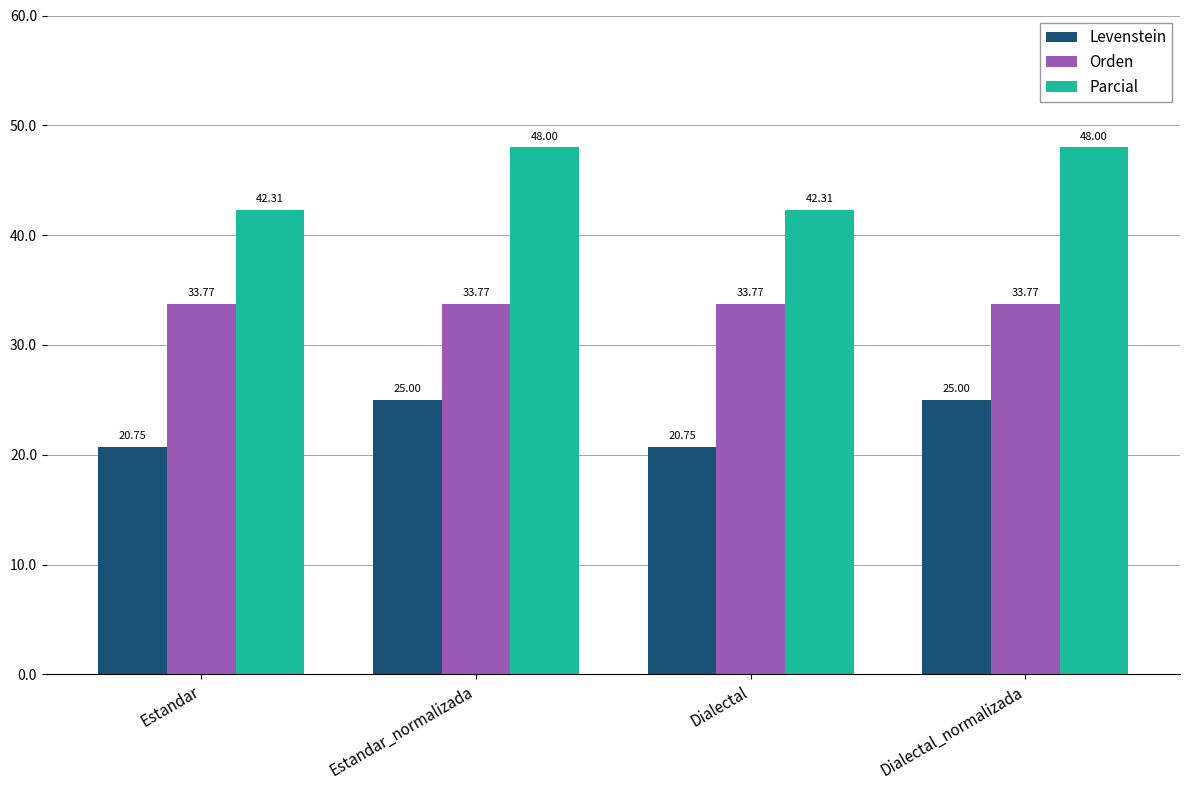

What is the sum of the Levenstein values at Dialectal and Estandar?

41.5